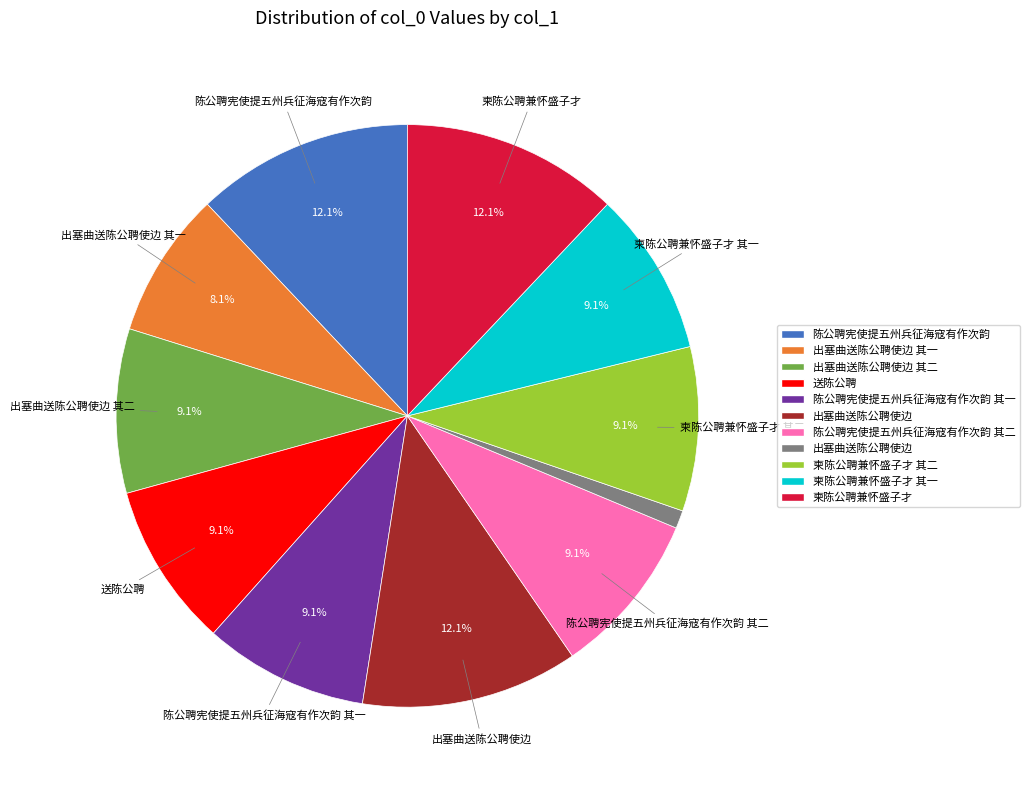

To the nearest percent, what is the average slice percentage?

9%